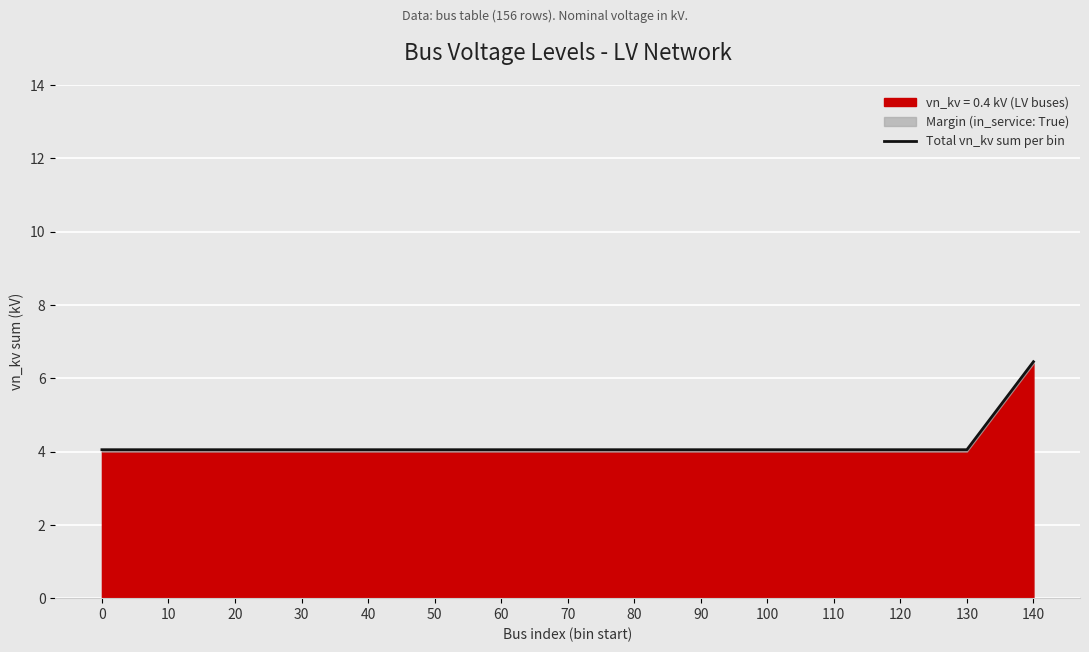

Read the value at 10.

4.0